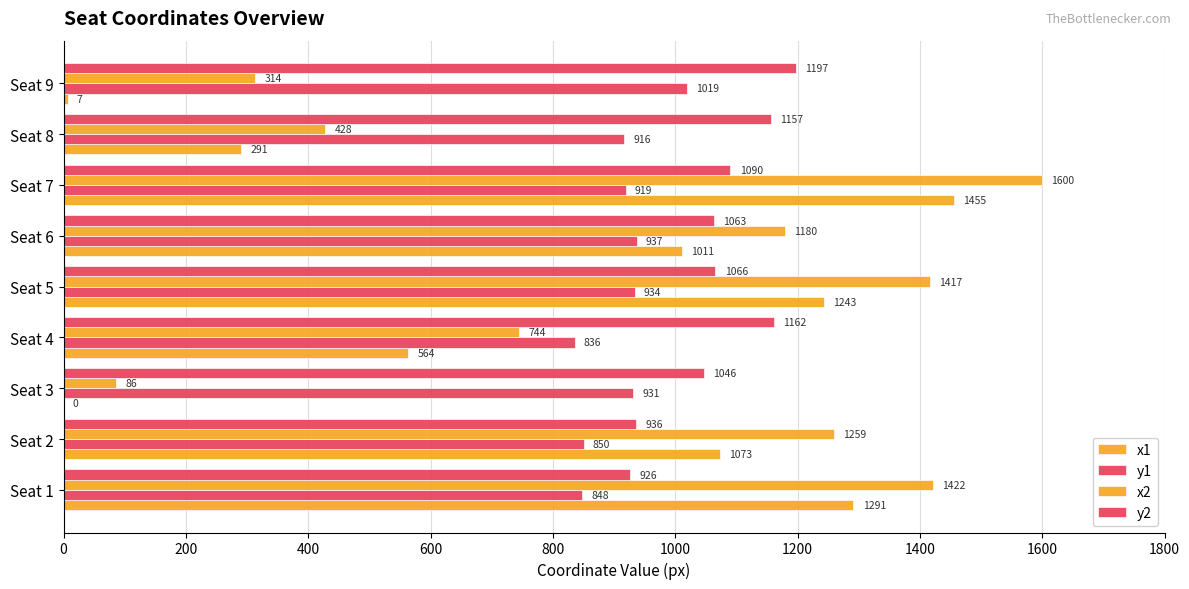

How many values in the y2 series exceed 1065?

5